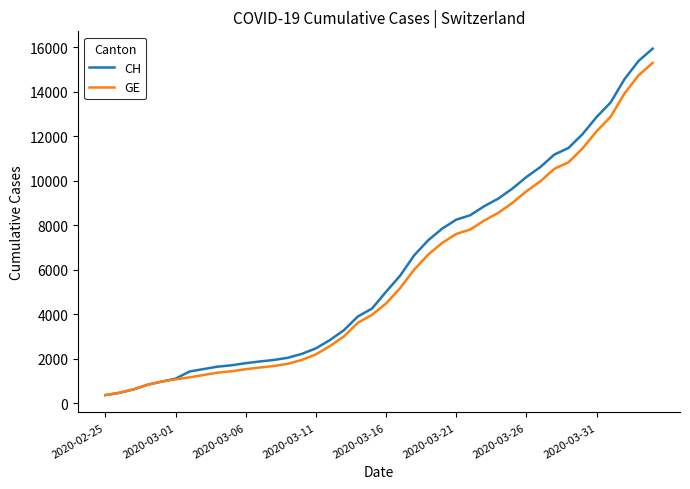

What is the highest value of the GE series?

15284